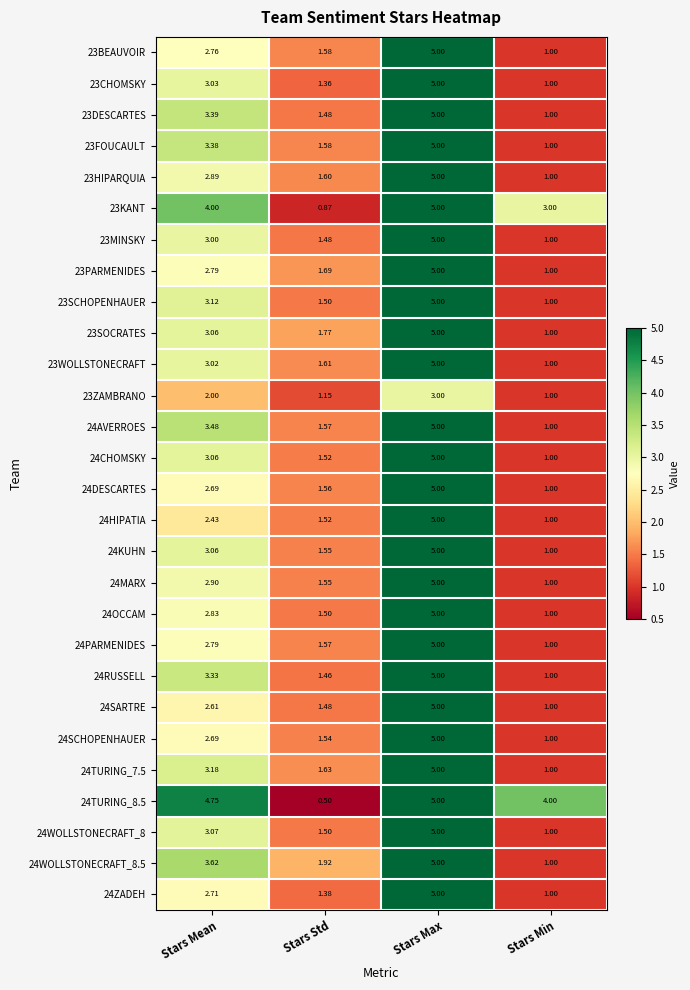

At which label is 24TURING_7.5 closest to 3?

Stars Mean